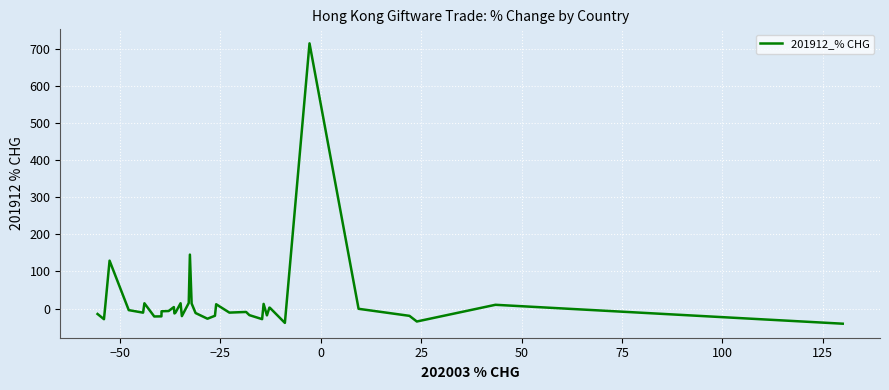

What is the difference between the maximum and minimum values?

756.0